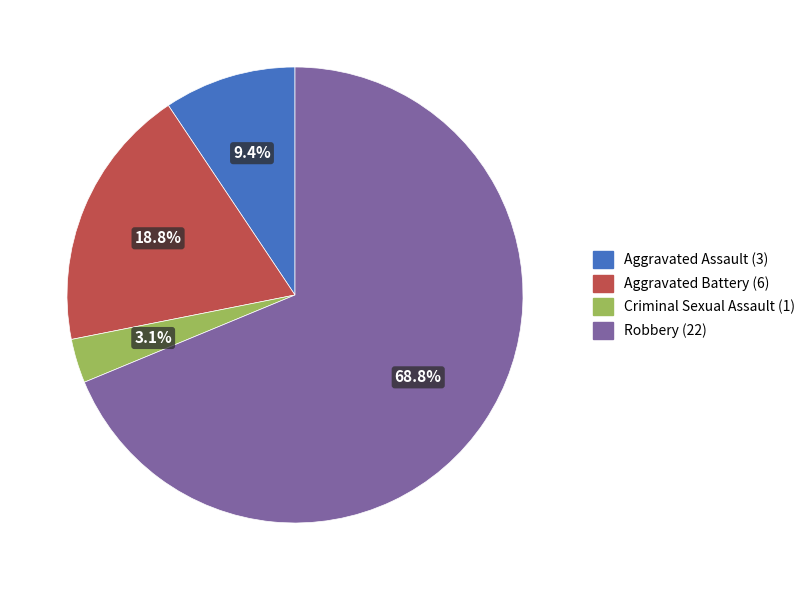

Is the sum of Criminal Sexual Assault and Aggravated Battery greater than half?

No